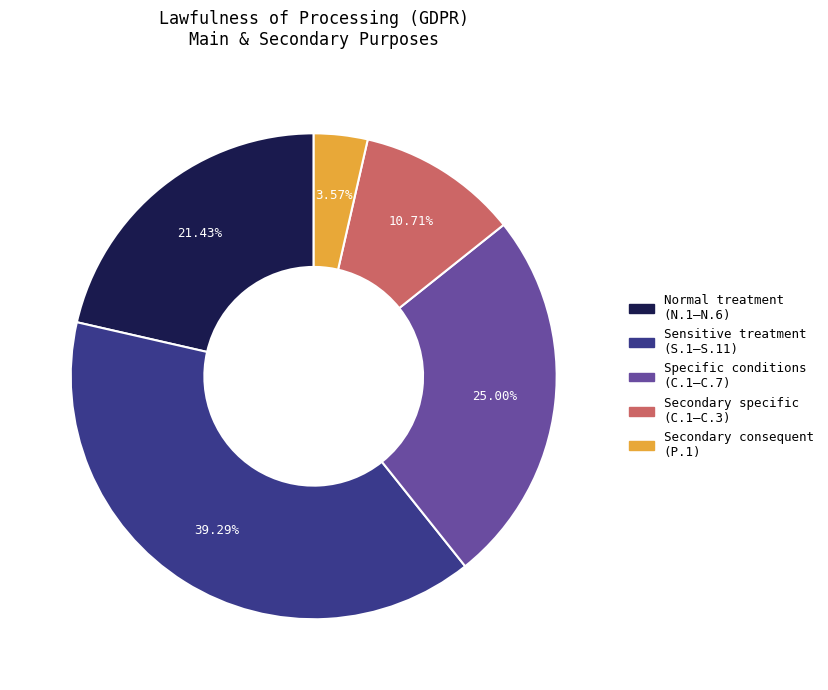

To the nearest percent, what is the difference between the largest and smallest slice percentages?

36%